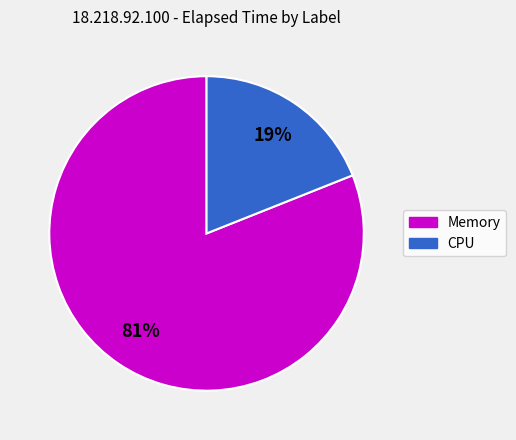

Does any single category account for the majority?

Yes